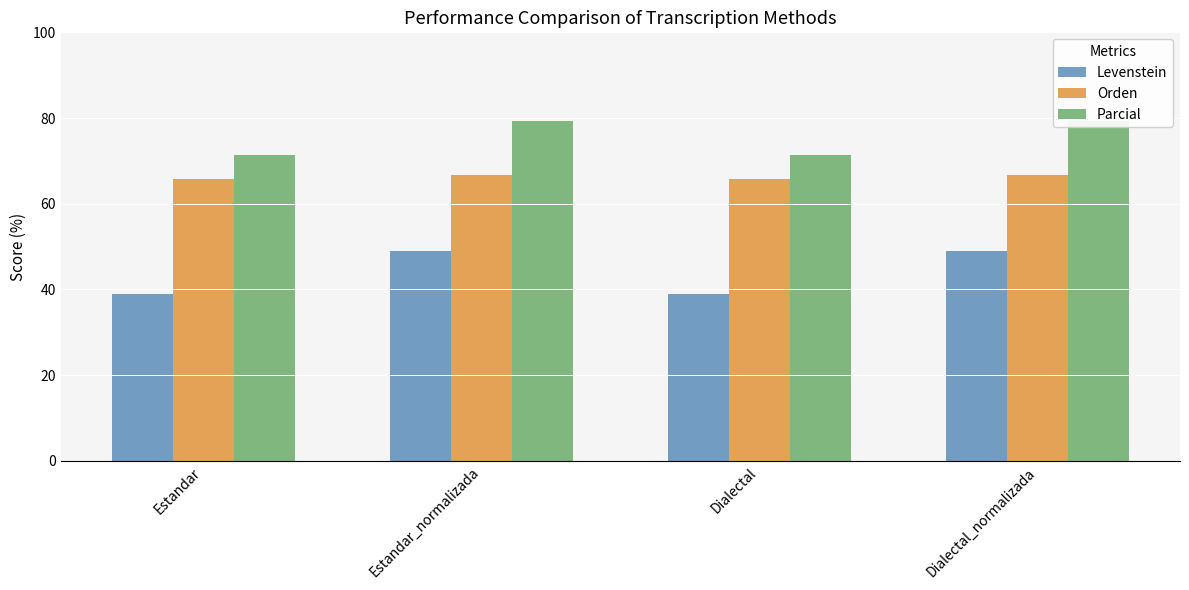

Which series has the largest total across all categories?

Parcial